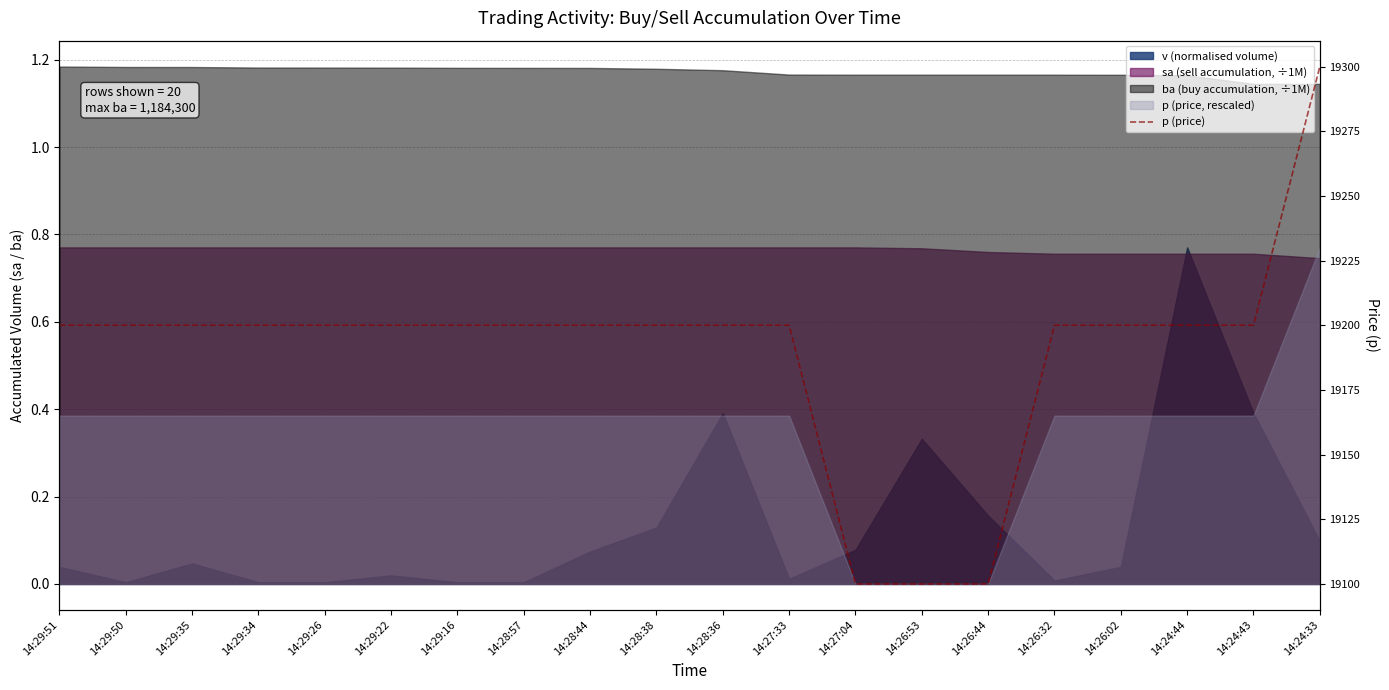

What is the maximum value shown in the chart?

19300